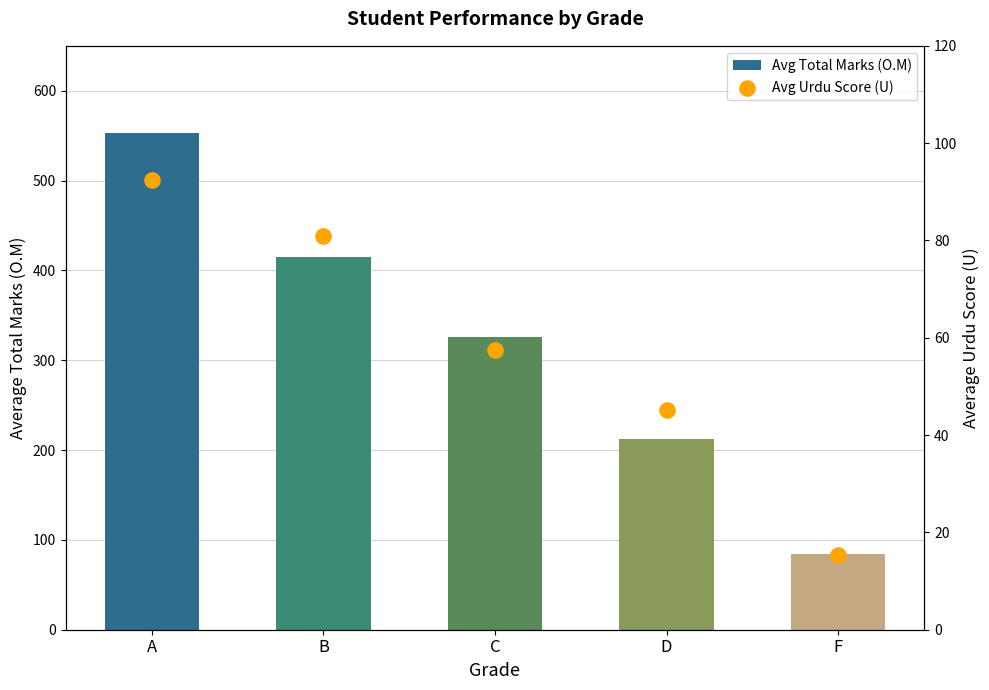

Which series has the largest Y range (max minus min)?

Avg Total Marks (O.M)